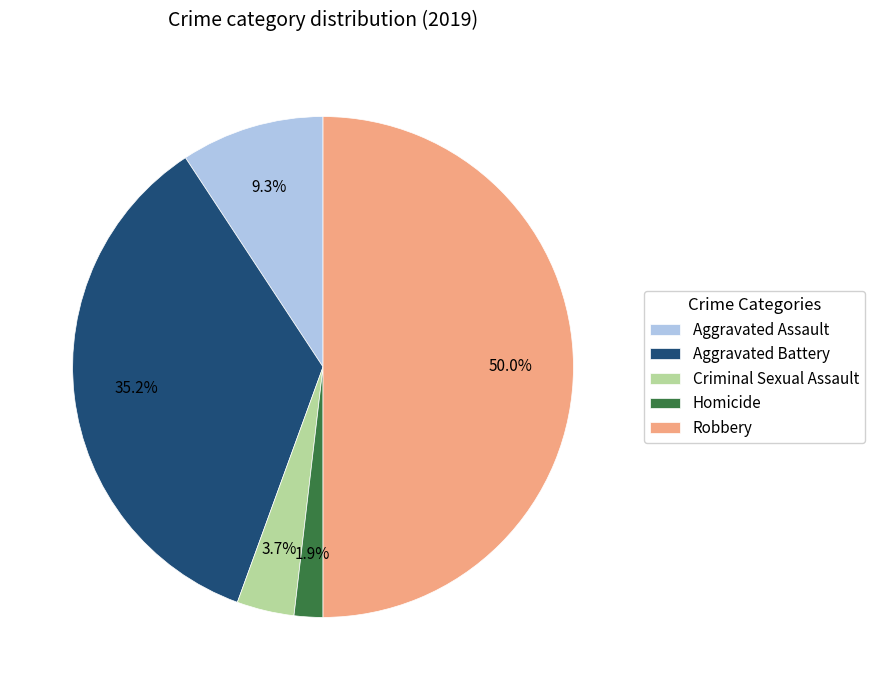

To the nearest percent, what percentage of the pie is Aggravated Battery?

35%